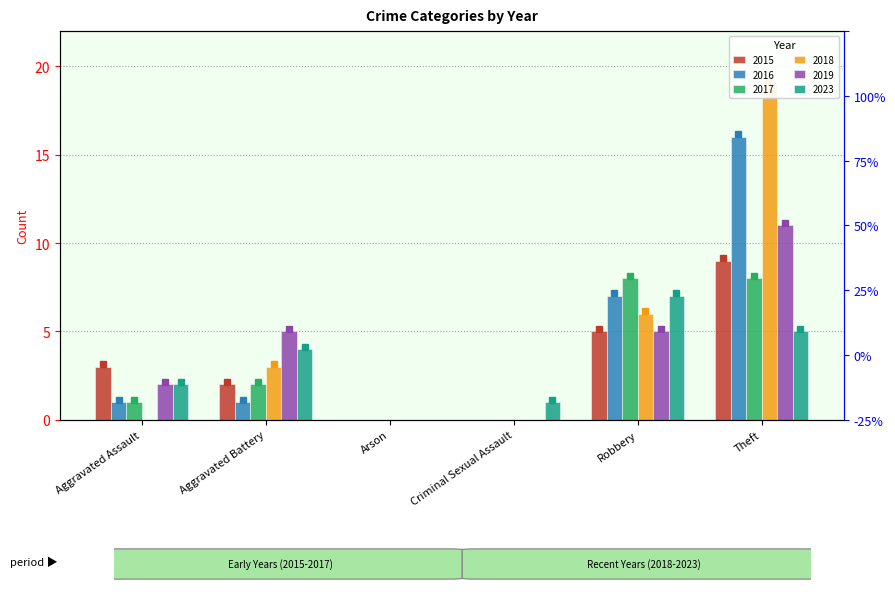

What is the difference between the 2019 values at Aggravated Battery and Theft?

6